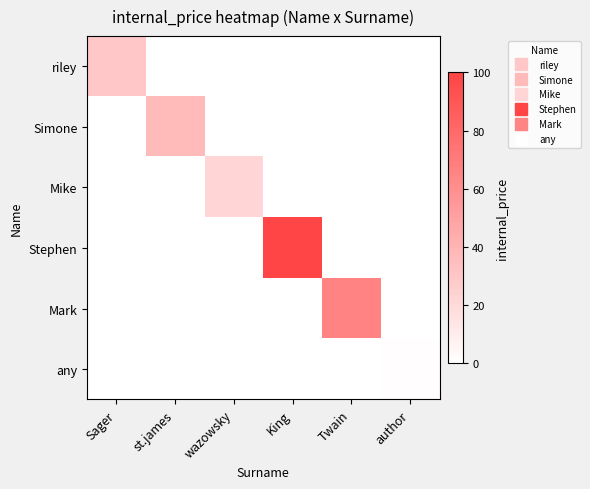

Which series has the largest range (max minus min)?

Stephen